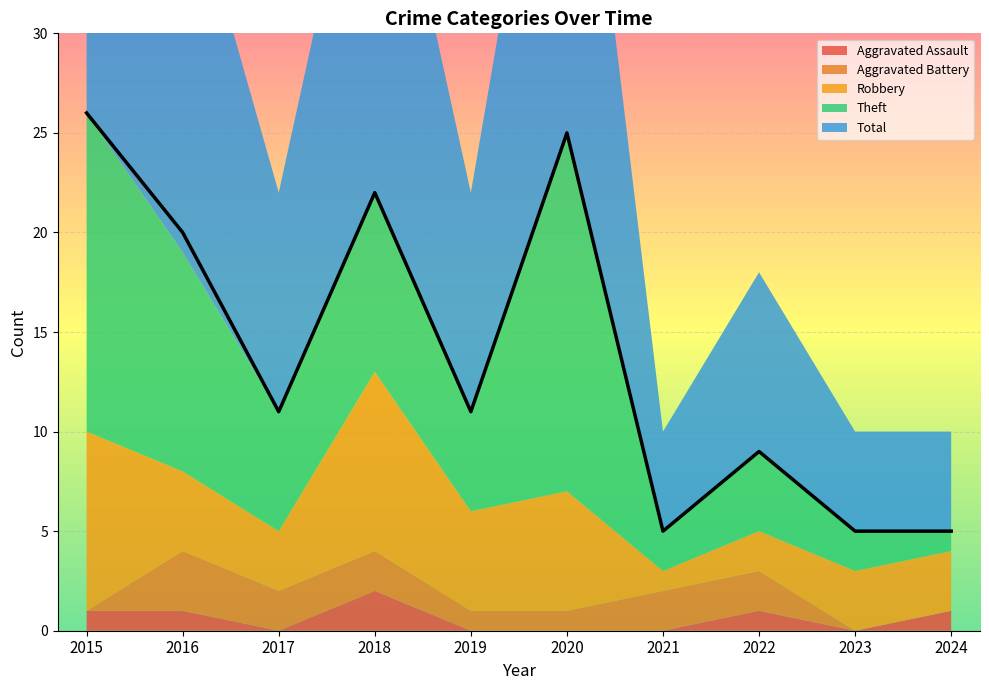

List the series in order of their peak value, lowest first.

Aggravated Assault, Aggravated Battery, Robbery, Theft, Total